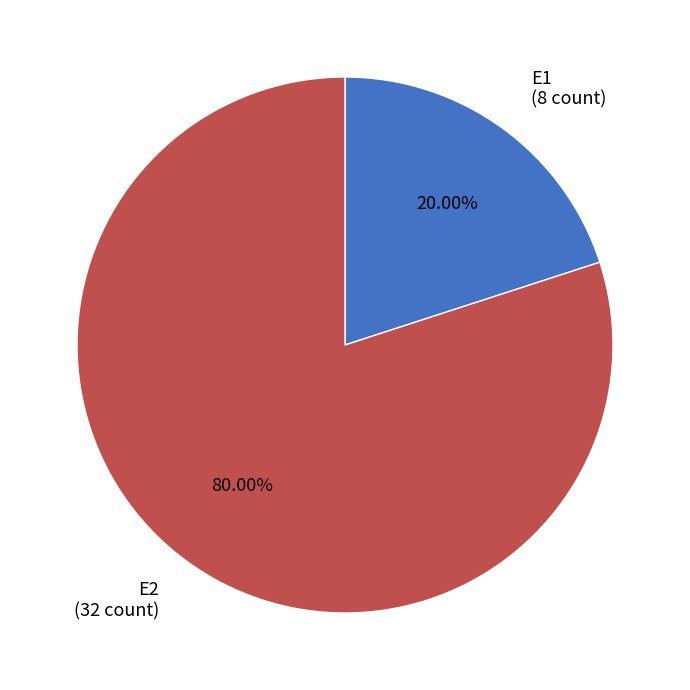

What is the largest slice in the pie chart?

E2